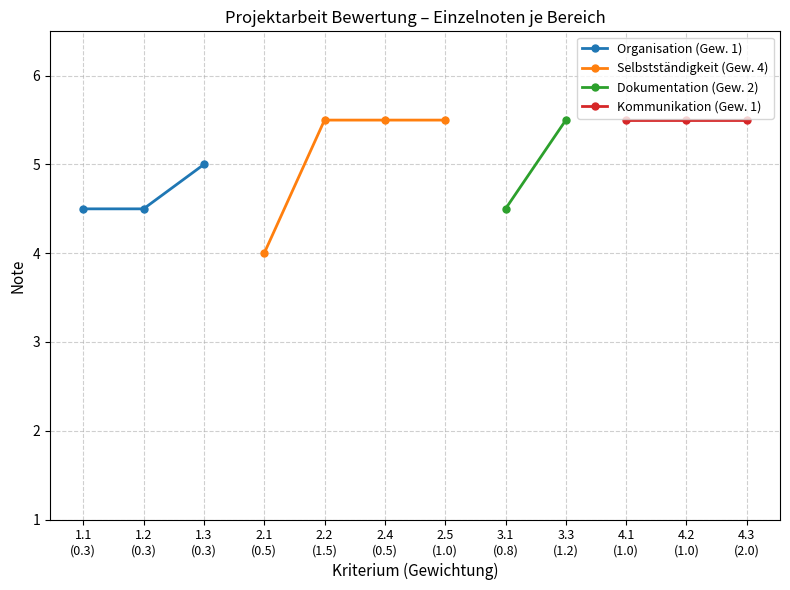

The Selbstständigkeit (Gew. 4) series shows 5.5 at 2.5
(1.0). True or false?

True